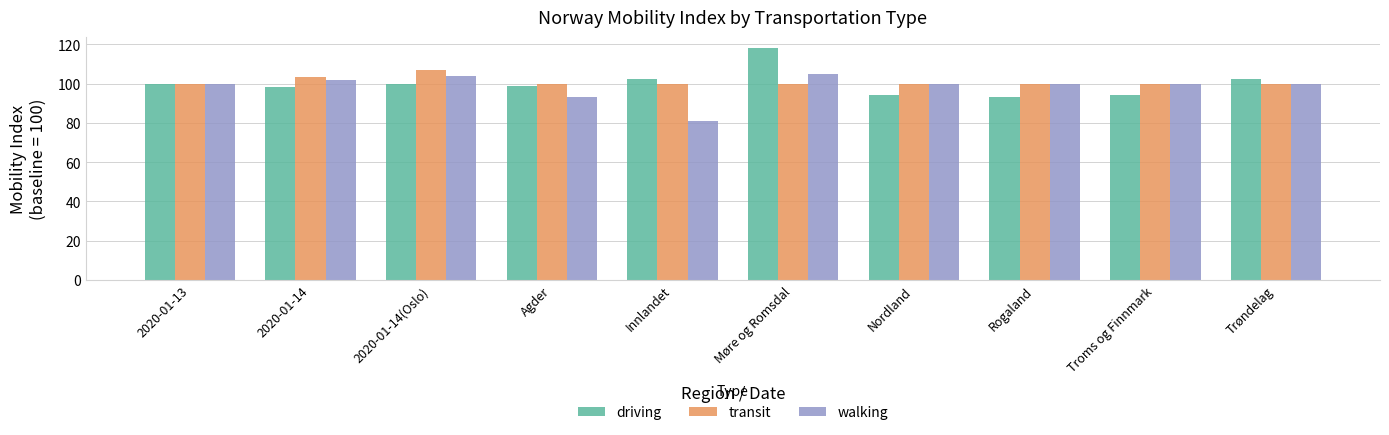

Rank the series at 2020-01-14 from lowest to highest value.

driving, walking, transit